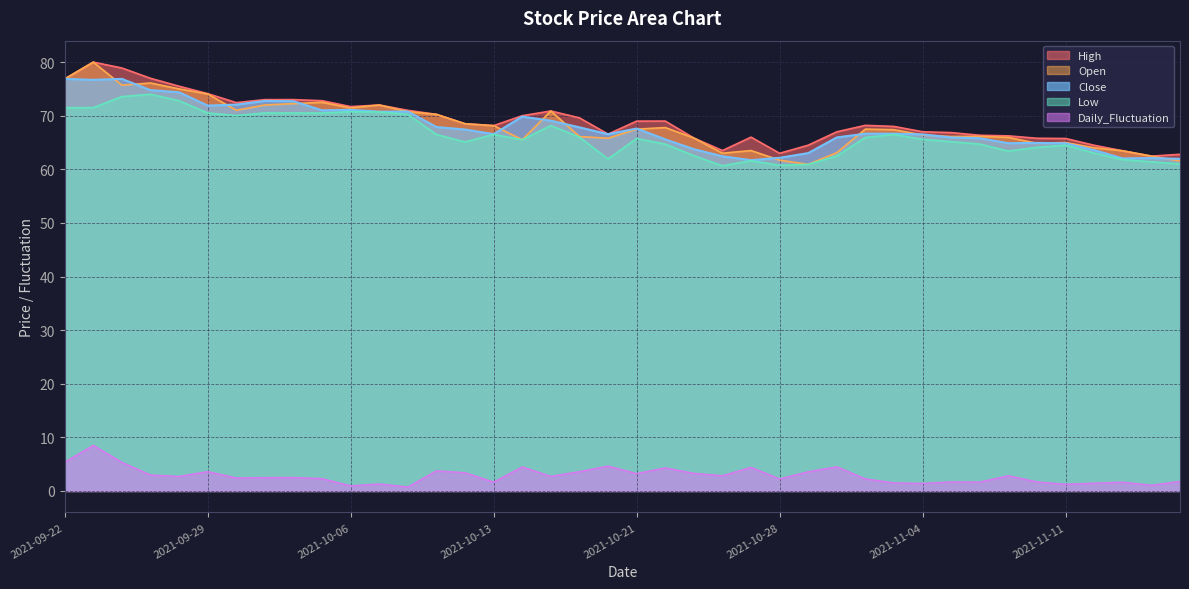

What is the total value across all series at 2021-10-28?

249.8